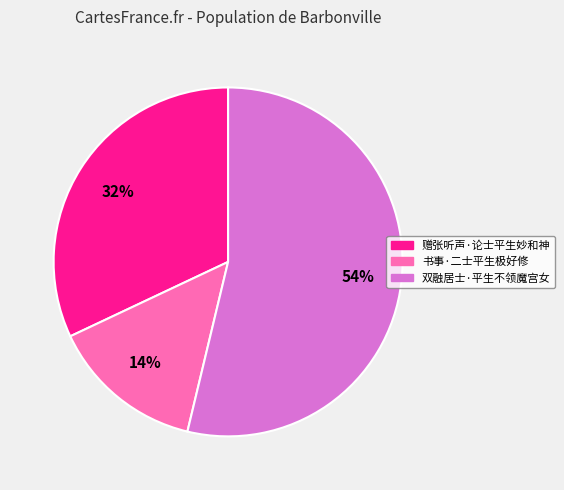

What is the ratio of the value at 双融居士·平生不领魔宫女 to the value at 赠张听声·论士平生妙和神?

1.7